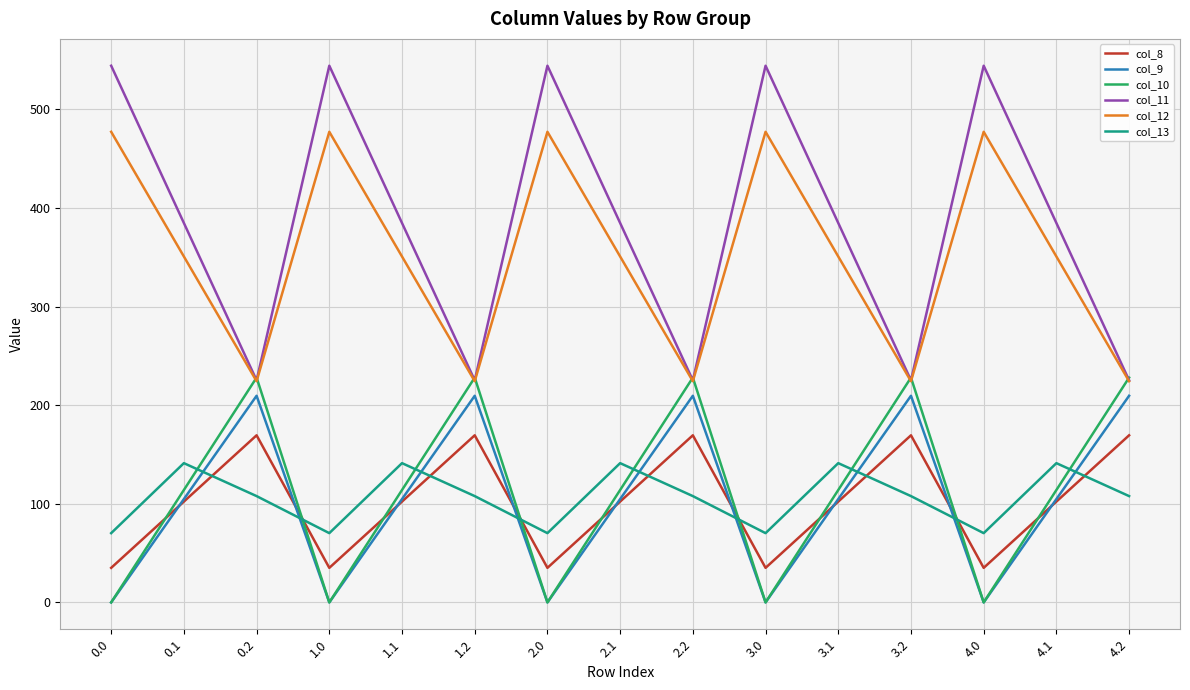

Where is the first local maximum for col_12?

1.0